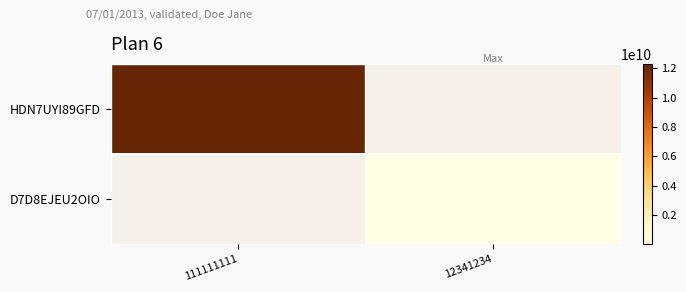

Reading right to left, list all the values displayed in this chart.

HDN7UYI89GFD: 12341234=0	111111111=12312312123
D7D8EJEU2OIO: 12341234=12342134	111111111=0